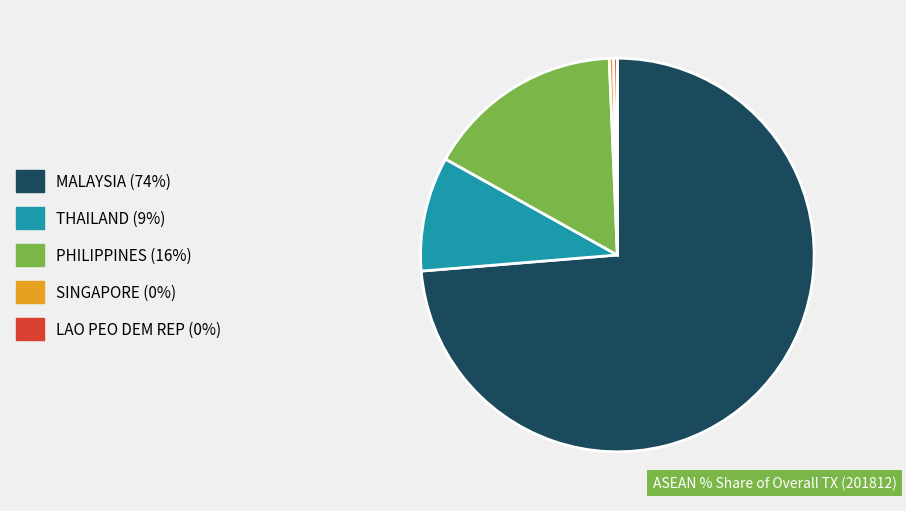

Between MALAYSIA and SINGAPORE, which is larger?

MALAYSIA